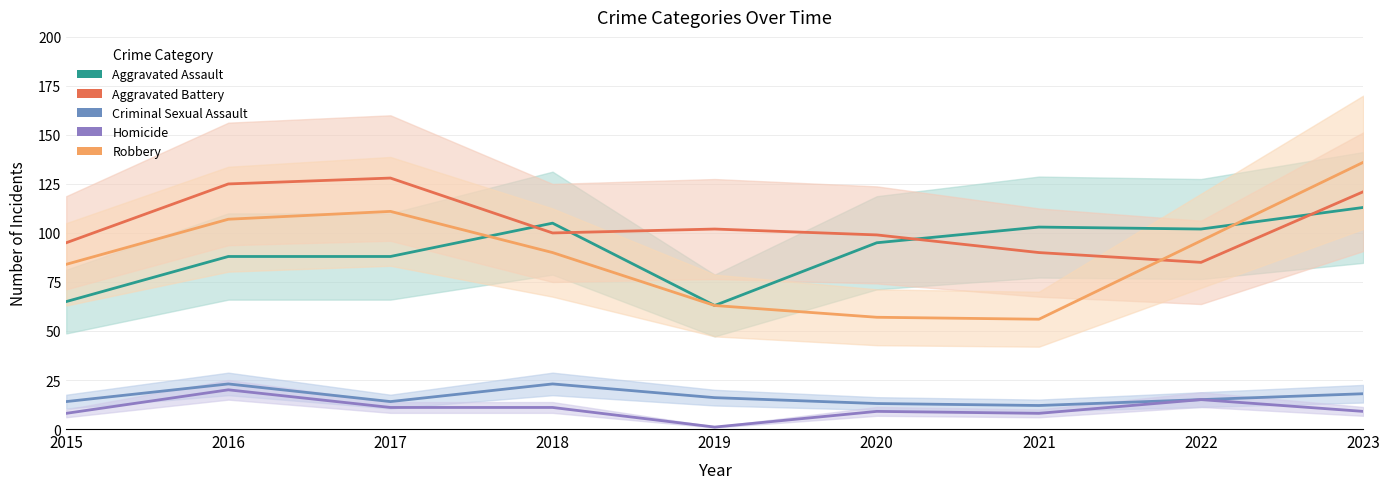

What is the sum of all Robbery values?

800